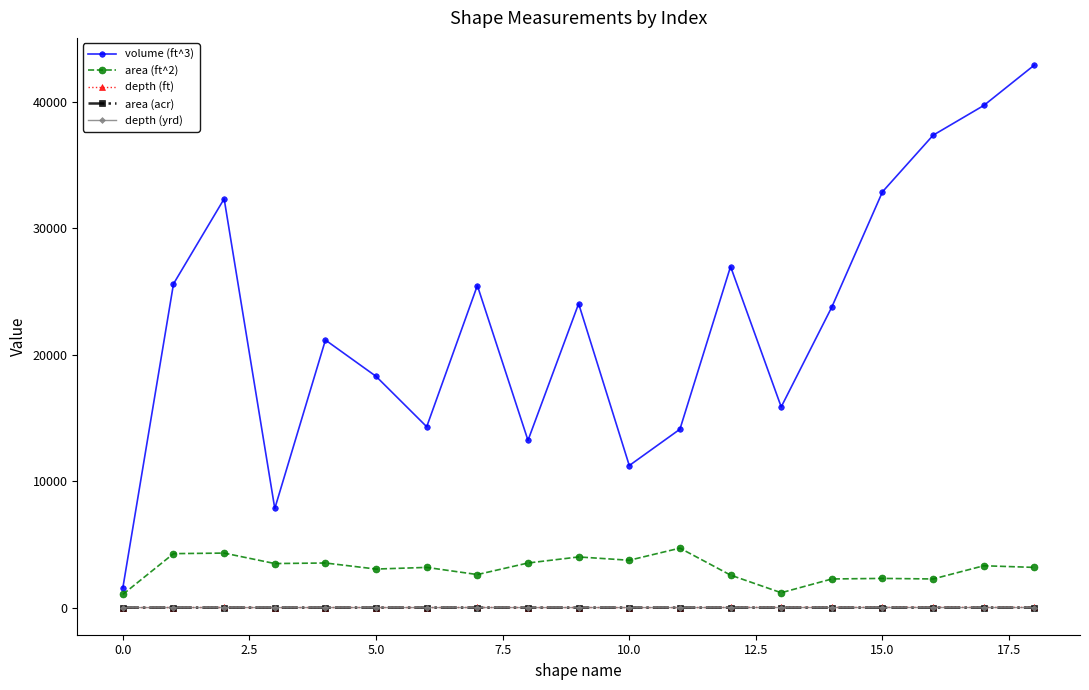

How many interior local valleys does the volume (ft^3) series have?

5